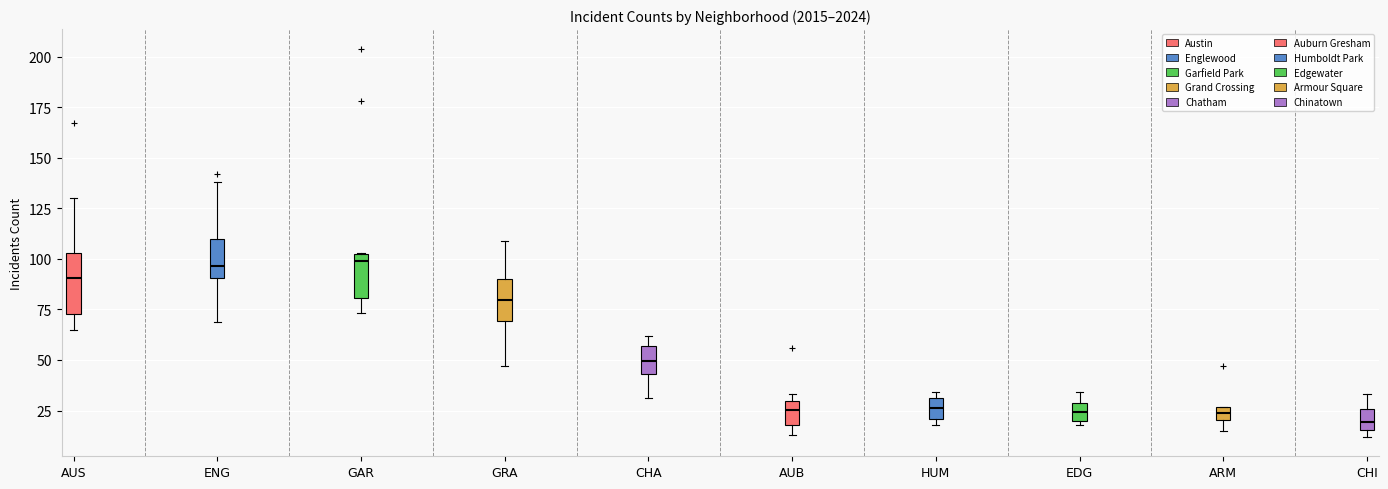

Where is the lower edge of the box for CHI on the y-axis? The values are not printed on the chart, so give them approximately, as read against the axis.

15